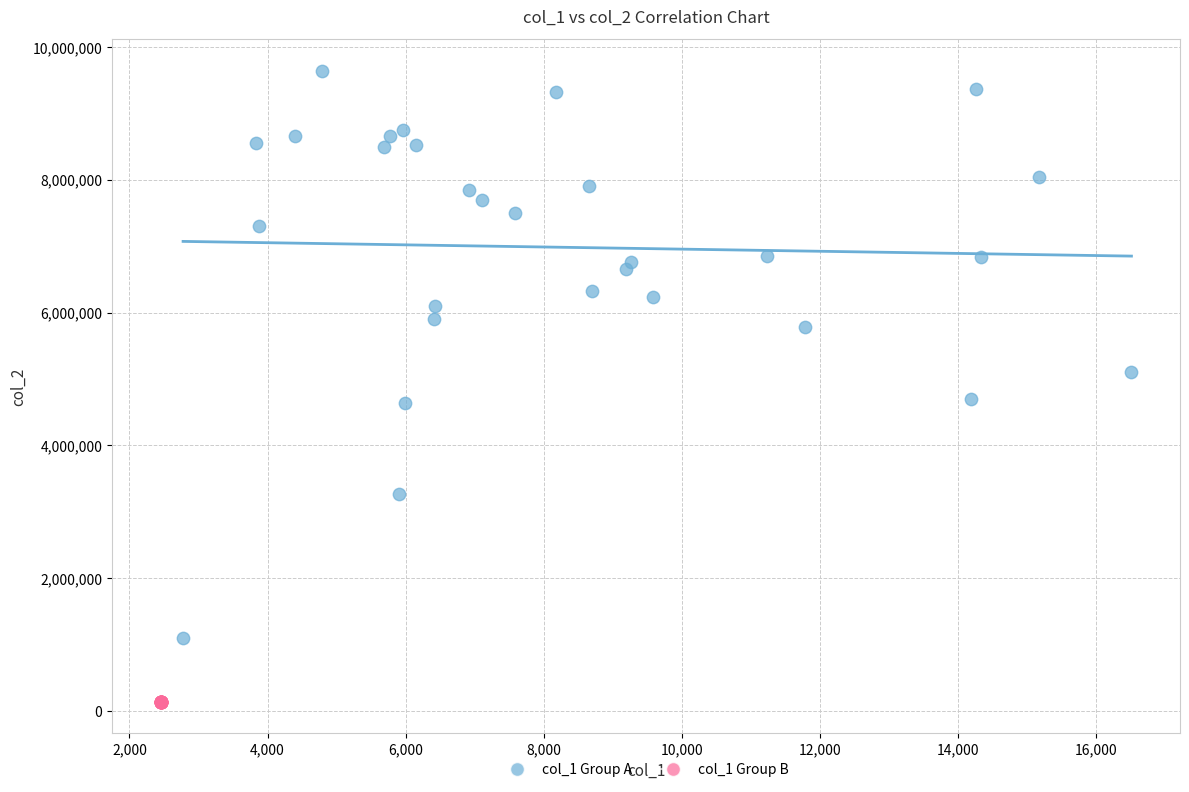

Which series contains the highest Y value?

col_1 Group A